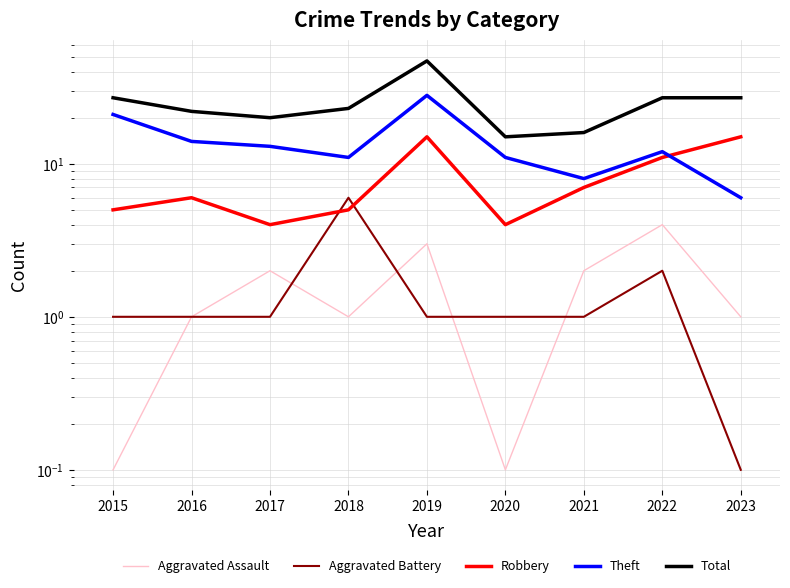

Is this an area chart (filled region under the line)?

No